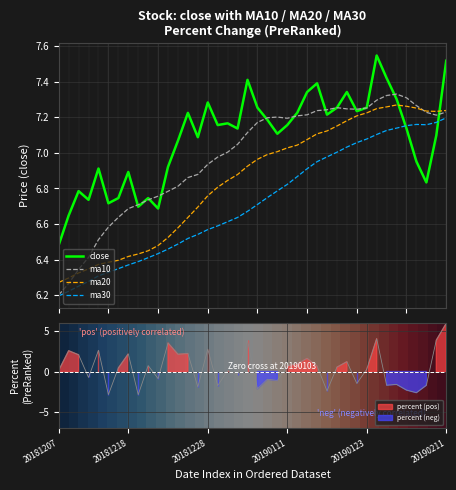

Is it true that ma10 equals 4.2 at 10?

False